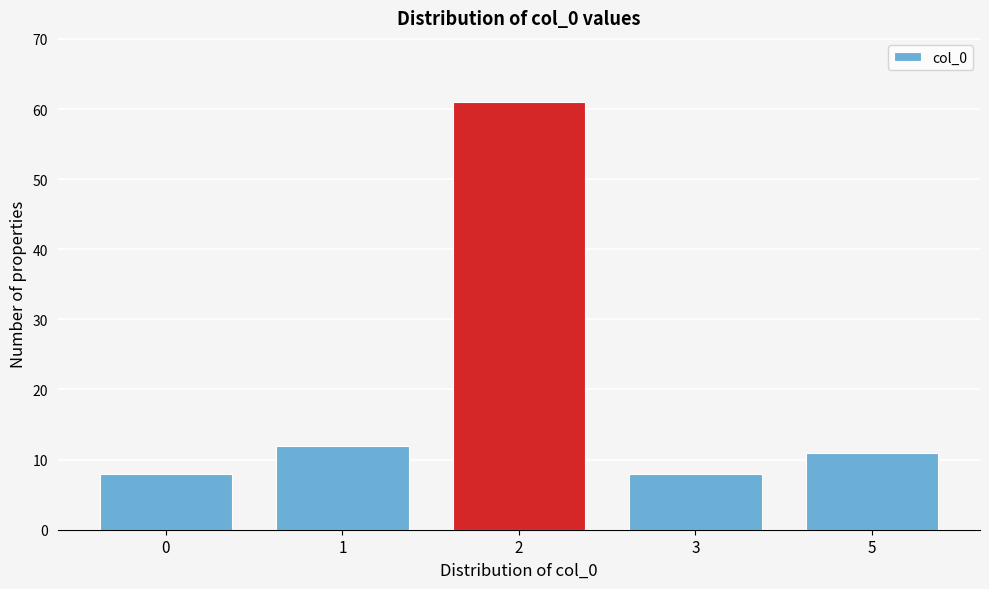

Reading left to right, list all the values displayed in this chart.

0=8	1=12	2=61	3=8	5=11